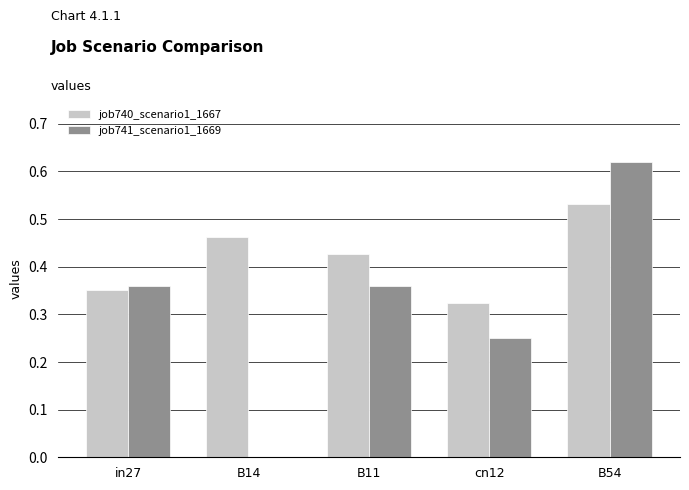

Is the value of job740_scenario1_1667 at B11 greater than the value of job741_scenario1_1669 at B14?

Yes